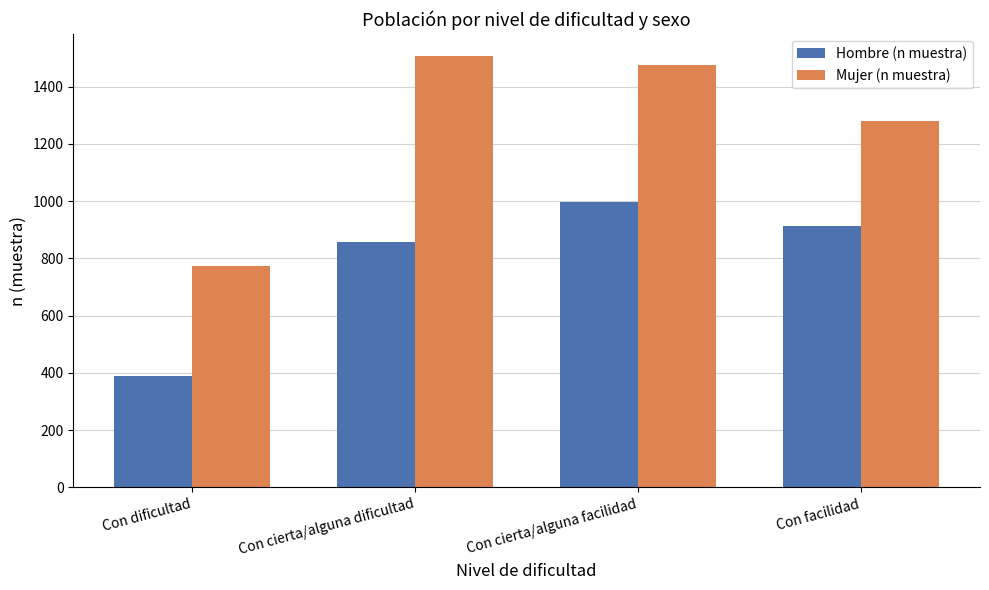

At which label is Mujer (n muestra) closest to 1140?

Con facilidad